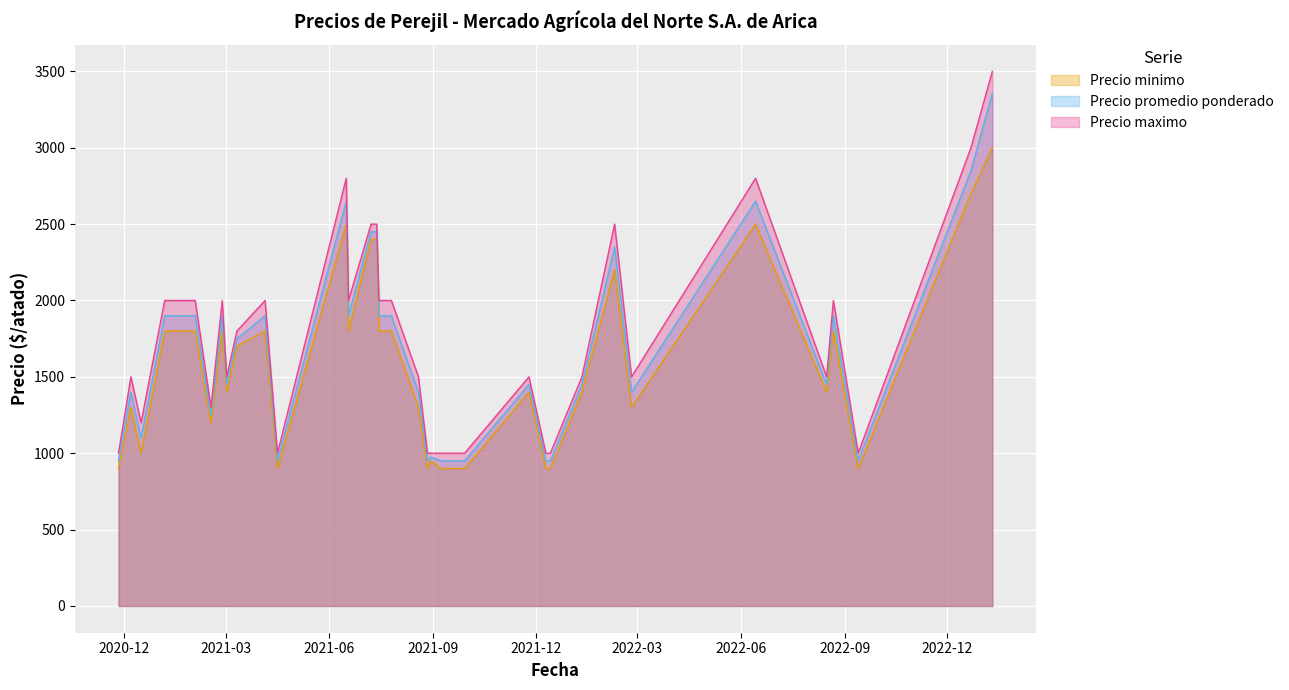

How many values in the Precio minimo series exceed 1400?

16